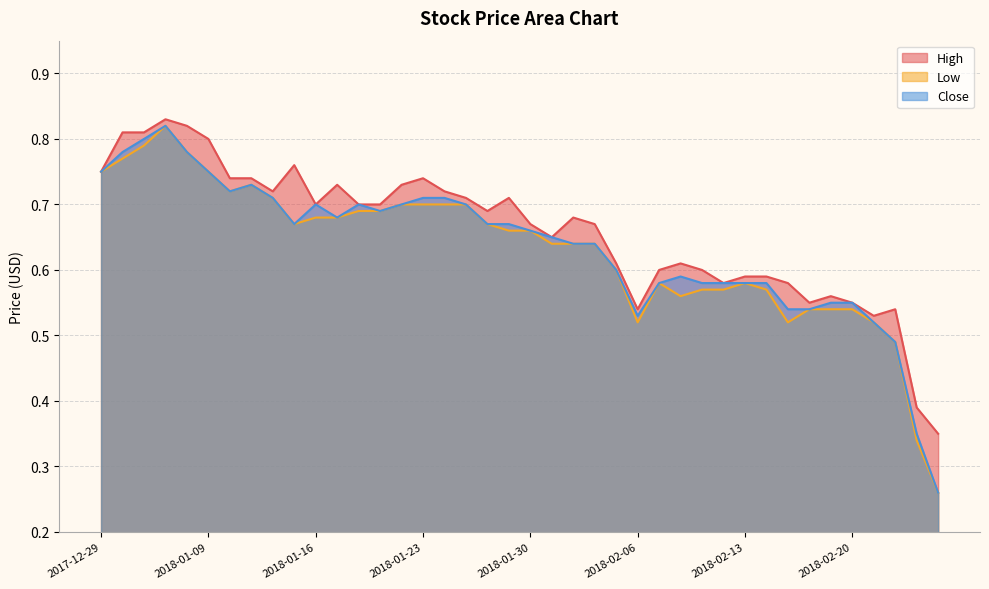

True or false: High and Close intersect in this chart.

False